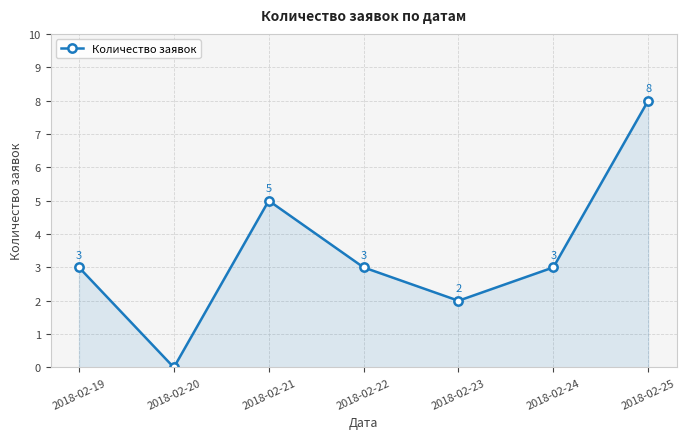

At which category does the chart reach its minimum across all series?

2018-02-20